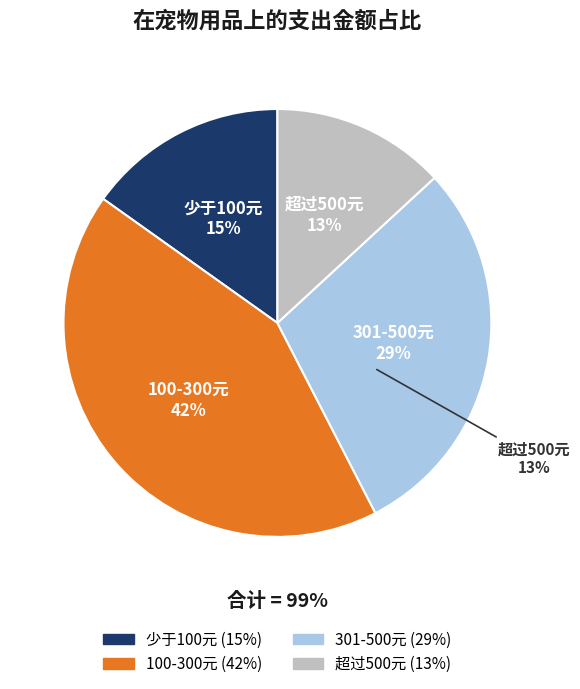

True or false: 超过500元 accounts for 20% of the total.

False